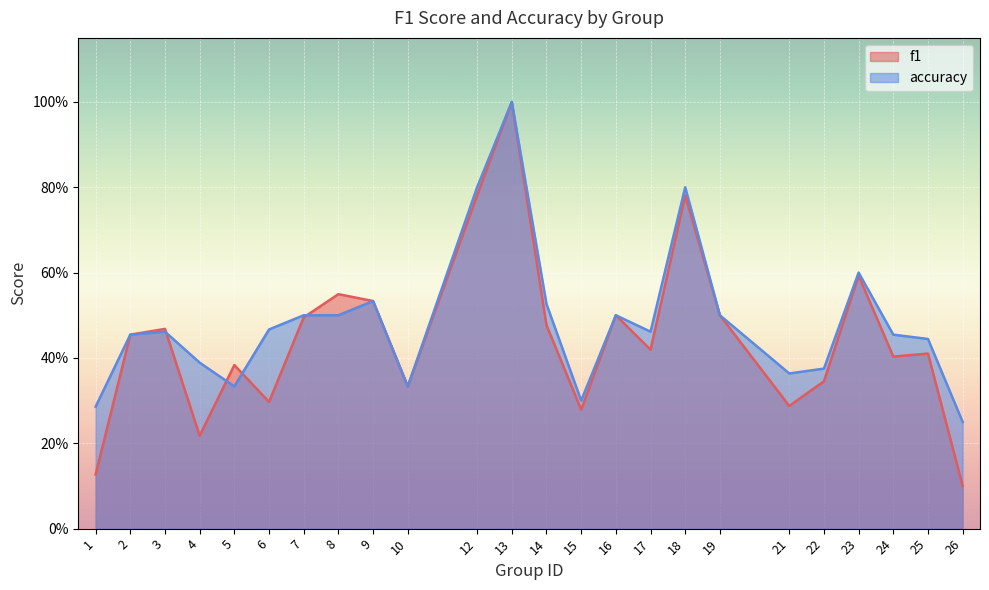

Reading left to right, what are all the values shown in this chart?

f1: 1=0.1	2=0.5	3=0.5	4=0.2	5=0.4	6=0.3	7=0.5	8=0.5	9=0.5	10=0.3	12=0.8	13=1.0	14=0.5	15=0.3	16=0.5	17=0.4	18=0.8	19=0.5	21=0.3	22=0.3	23=0.6	24=0.4	25=0.4	26=0.1
accuracy: 1=0.3	2=0.5	3=0.5	4=0.4	5=0.3	6=0.5	7=0.5	8=0.5	9=0.5	10=0.3	12=0.8	13=1.0	14=0.5	15=0.3	16=0.5	17=0.5	18=0.8	19=0.5	21=0.4	22=0.4	23=0.6	24=0.5	25=0.4	26=0.2